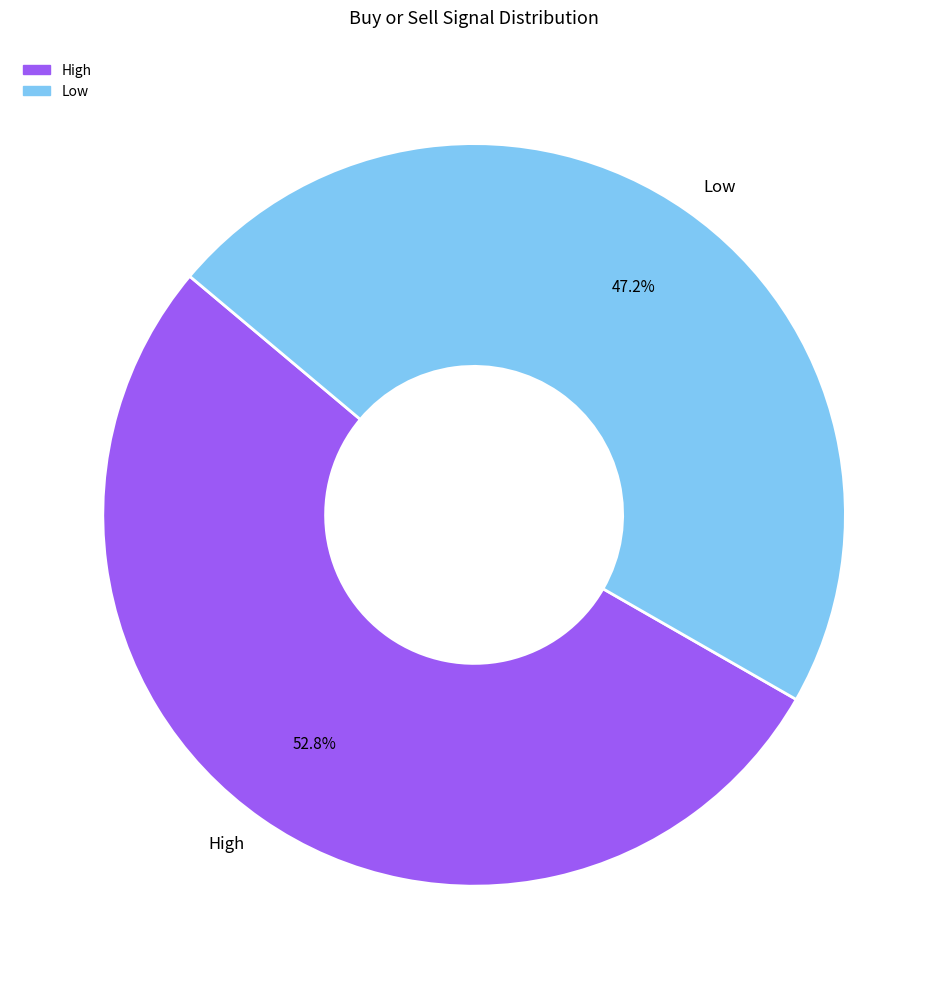

To the nearest percent, what percentage of the pie is Low?

47%